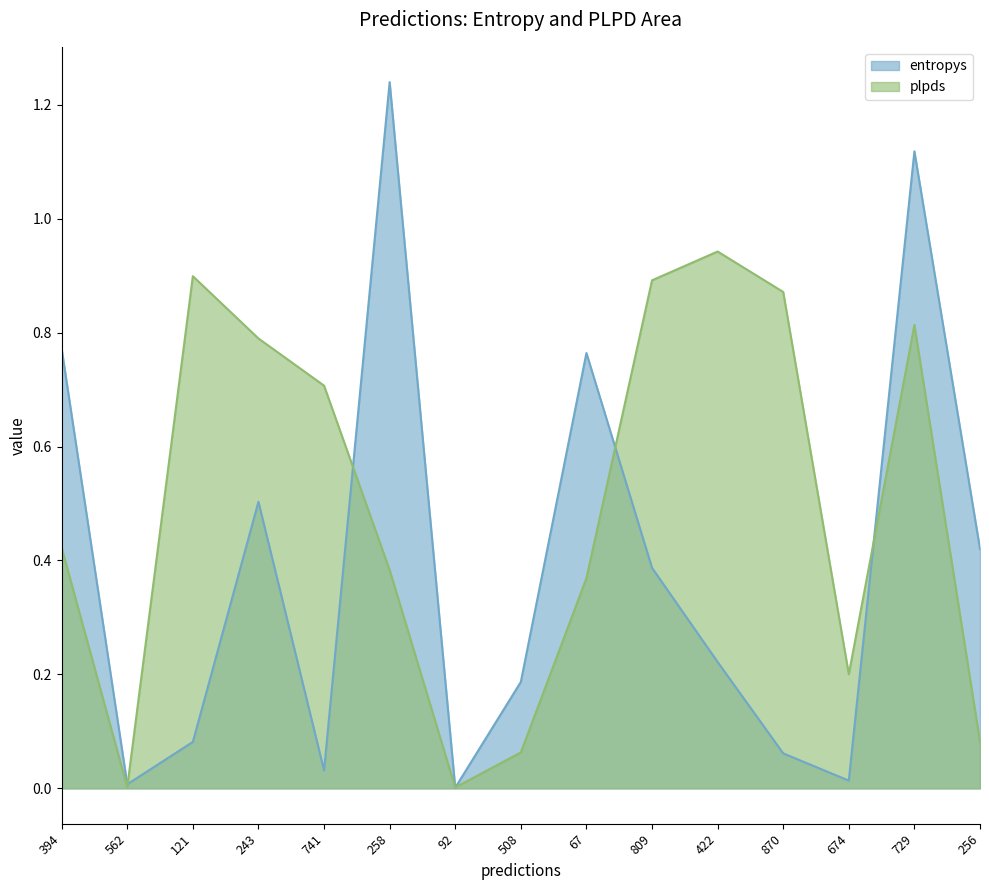

What is the sum of all plpds values?

7.4